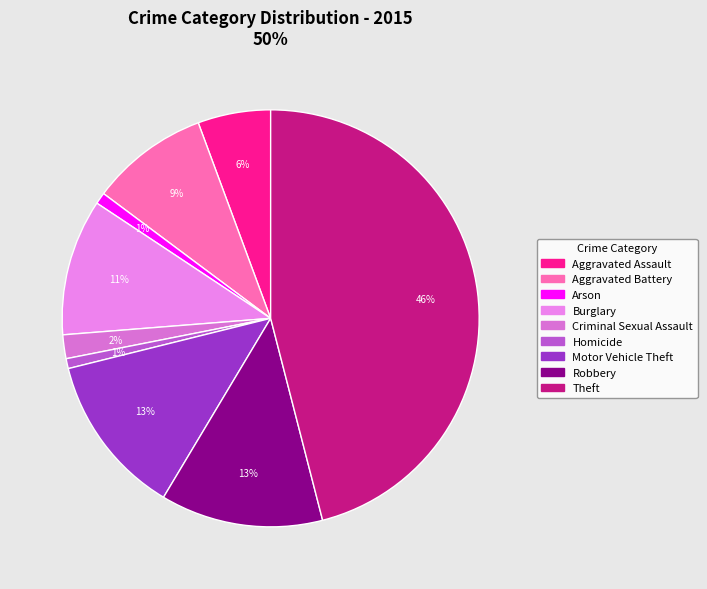

Count the number of slices in the pie.

9